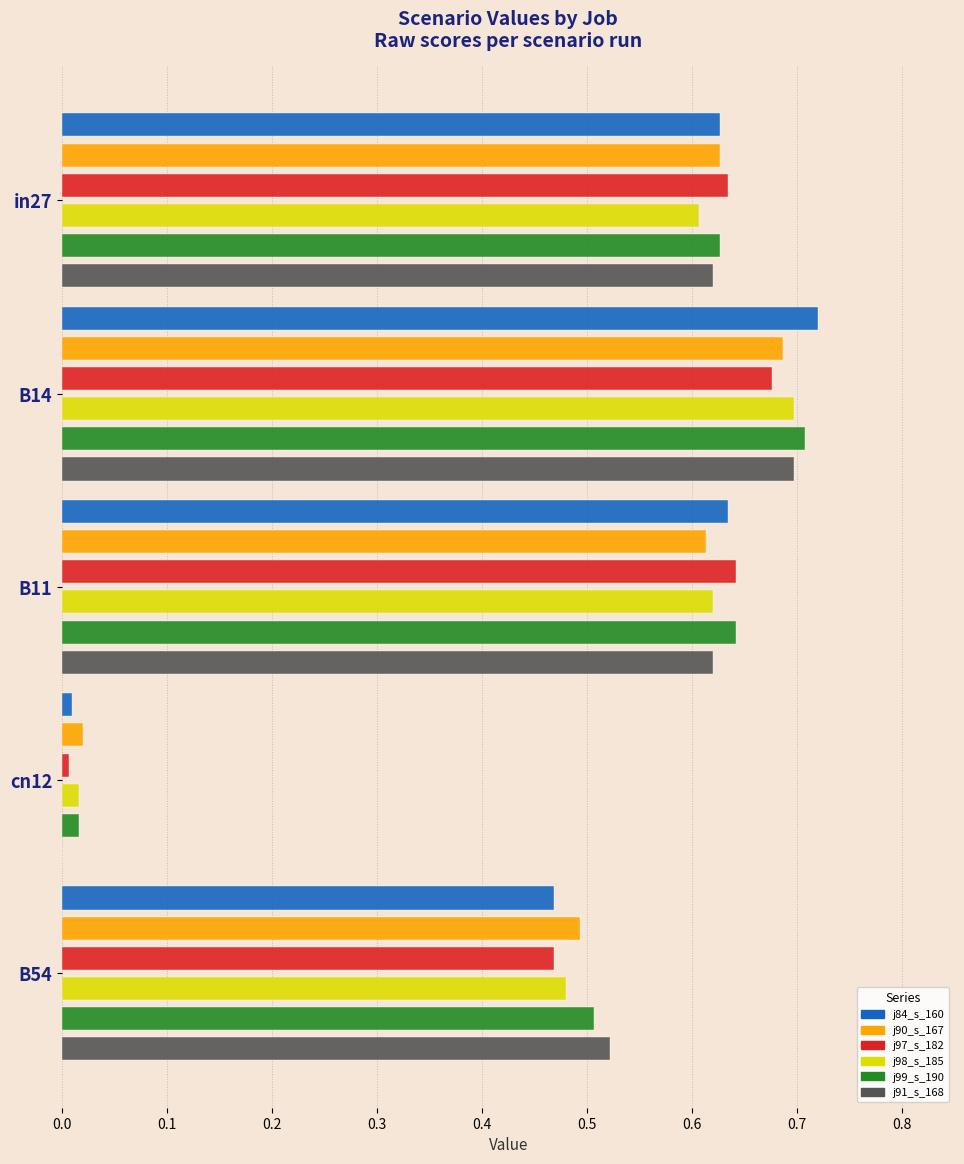

What is the difference between the maximum and second lowest values in the job98_scenario0_185 series?

0.2